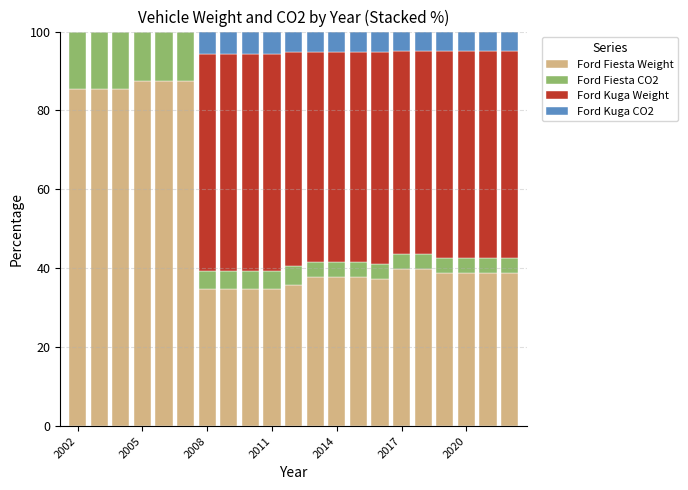

How many distinct data groups are displayed?

4